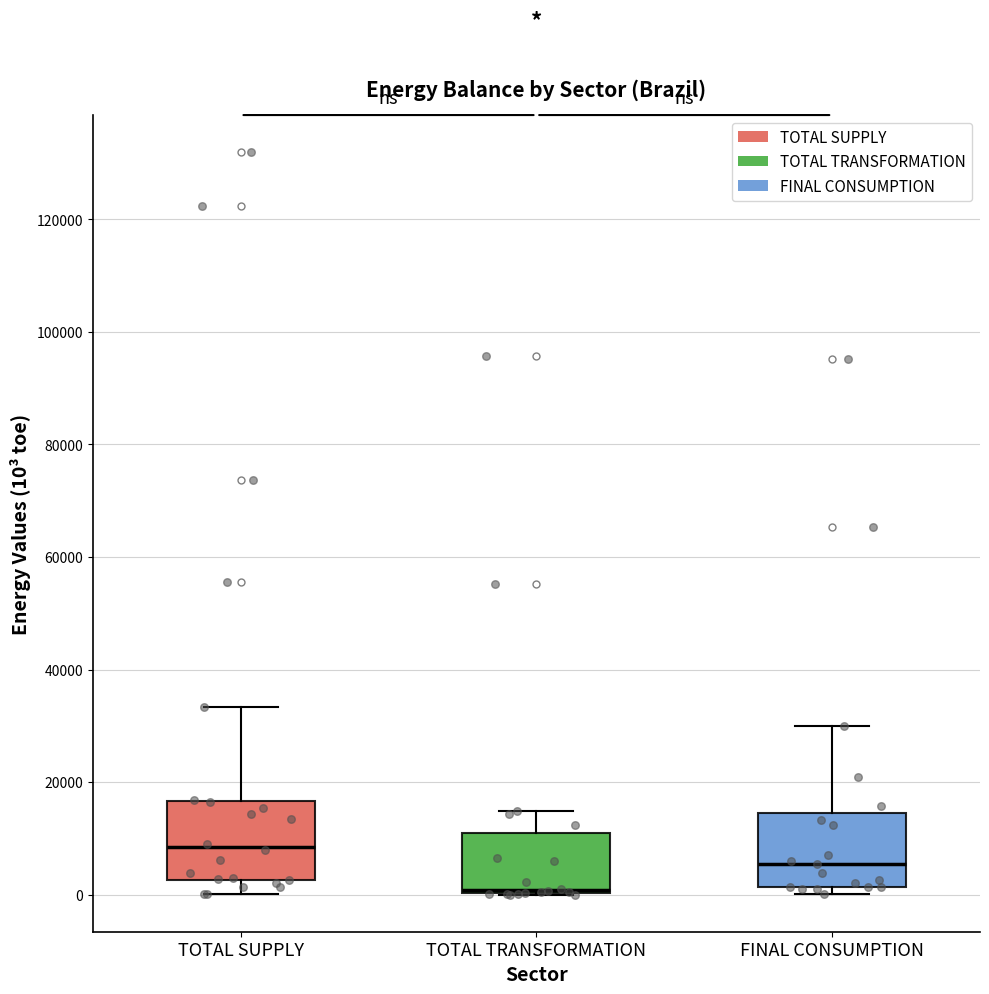

Where does the upper whisker of the box for FINAL CONSUMPTION end on the y-axis? The values are not printed on the chart, so give them approximately, as read against the axis.

30000